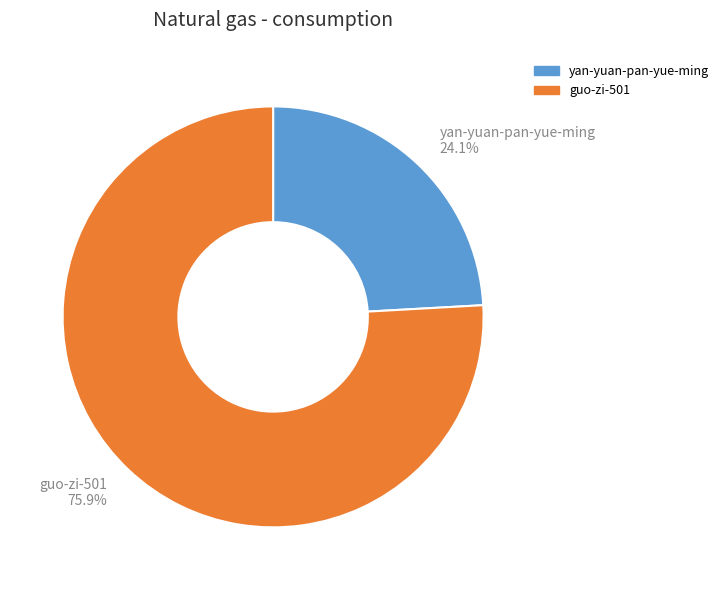

Count the number of slices in the pie.

2